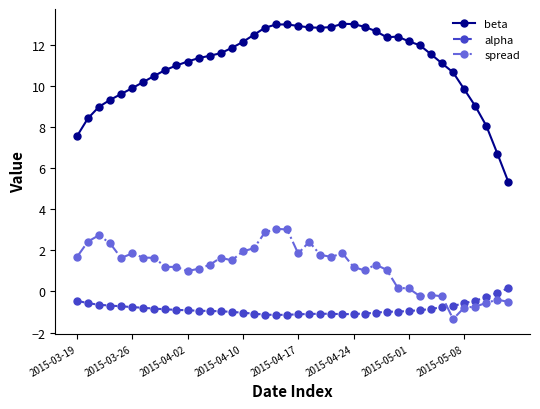

Rank the series by their average value, from lowest to highest.

alpha, spread, beta